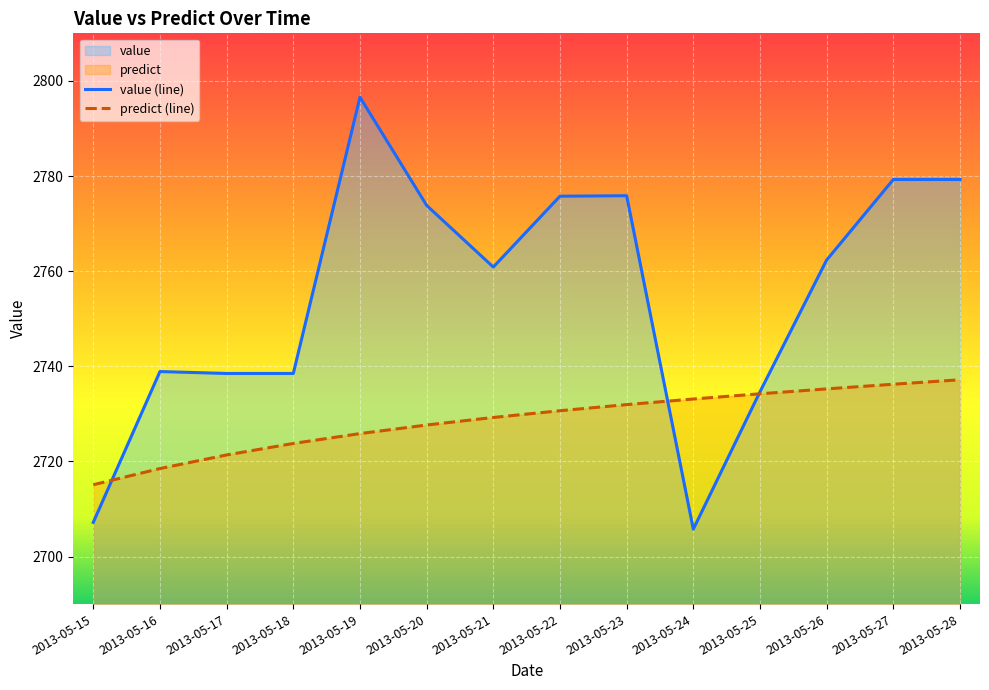

At which label does value reach its peak?

2013-05-19